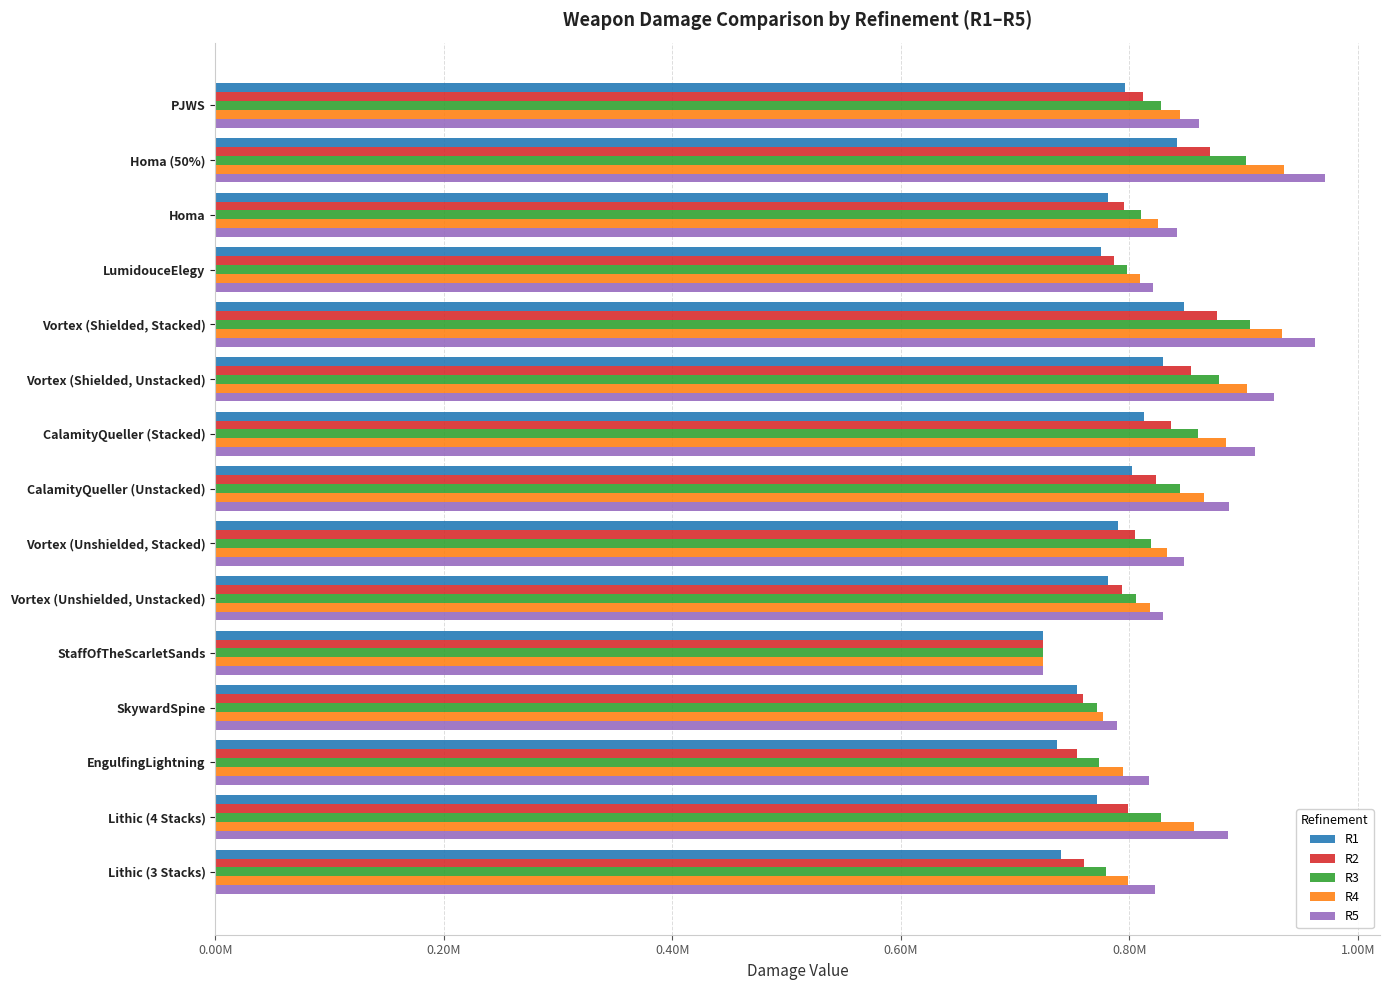

Which series has the largest total across all categories?

R5